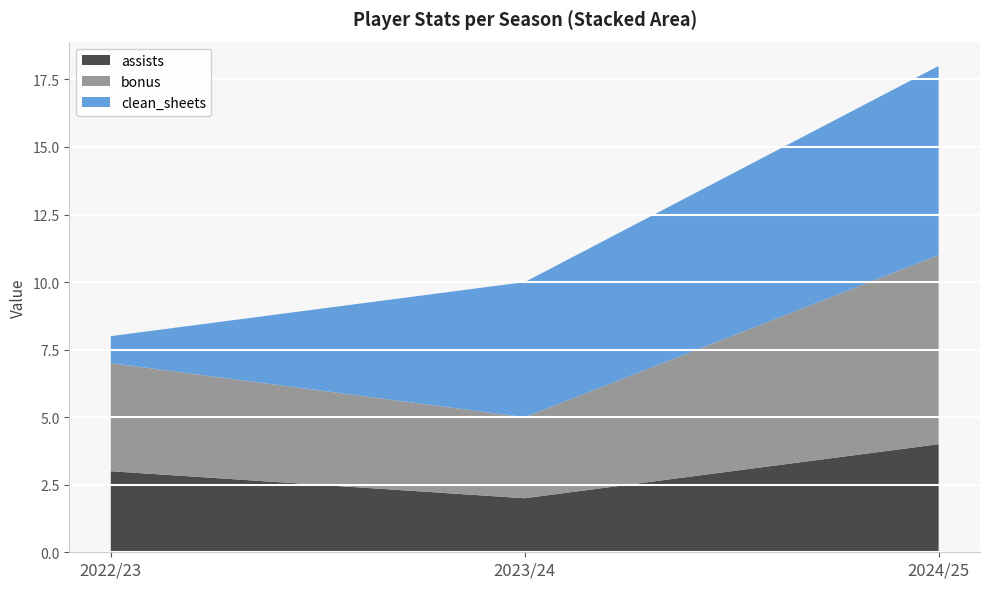

What value does the bonus series have at 2023/24?

3.0